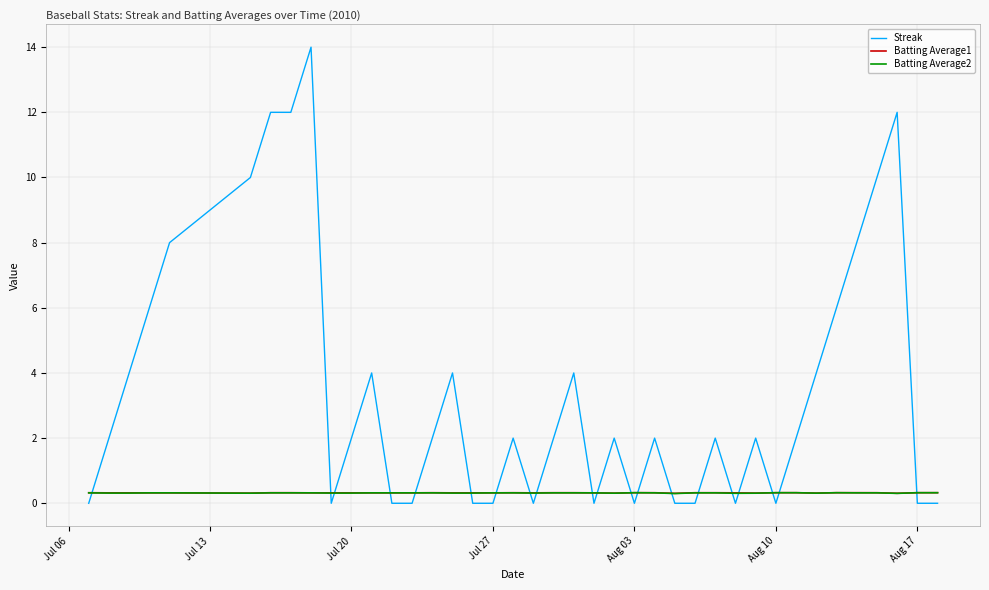

What is the sum of all Batting Average1 values?

12.8